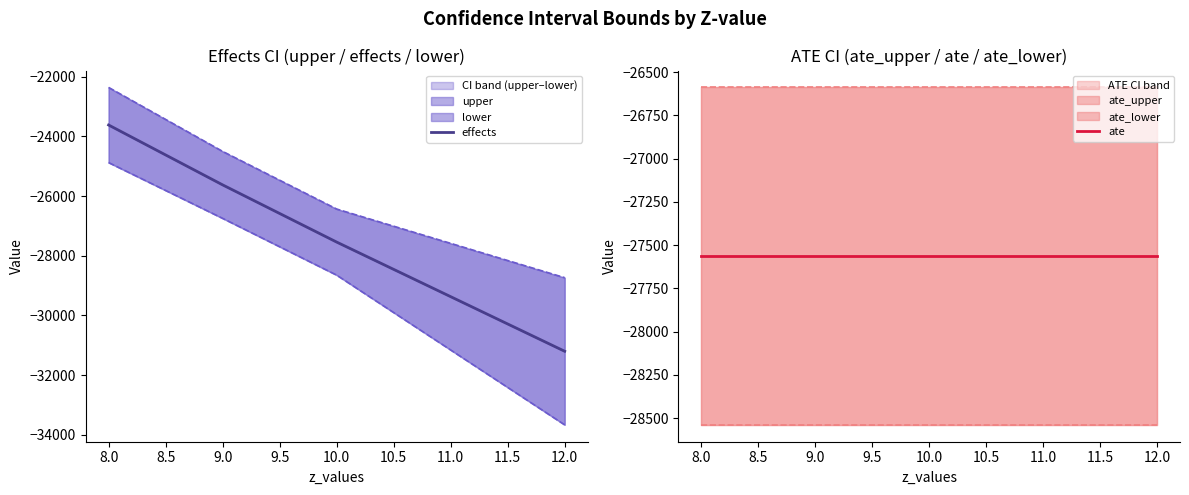

Between 8.0 and 9.0, which series saw the biggest shift?

effects